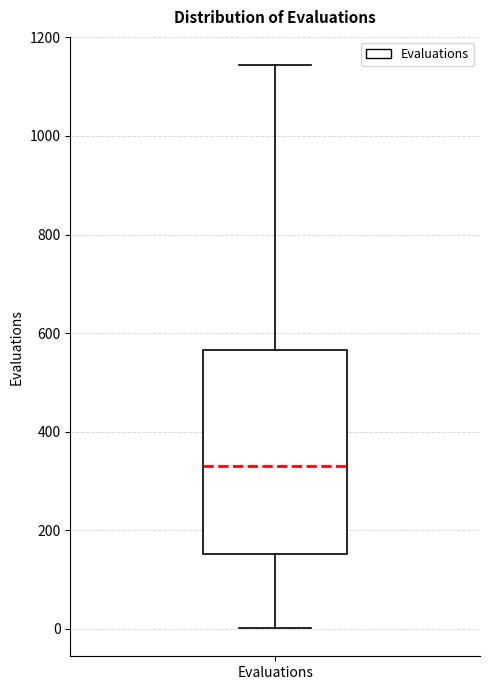

Read this box plot against the y-axis: the position of the median line, the range covered by the box, and the ends of both whiskers. The values are not printed on the chart, so give them approximately, as read against the axis.

median 340, box 160 to 560, whiskers 0 to 1140